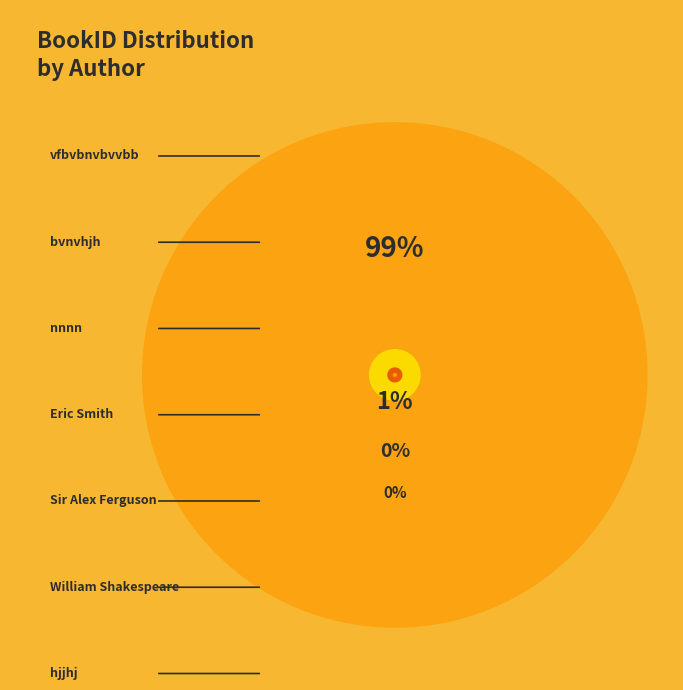

How many segments does this pie chart have?

7